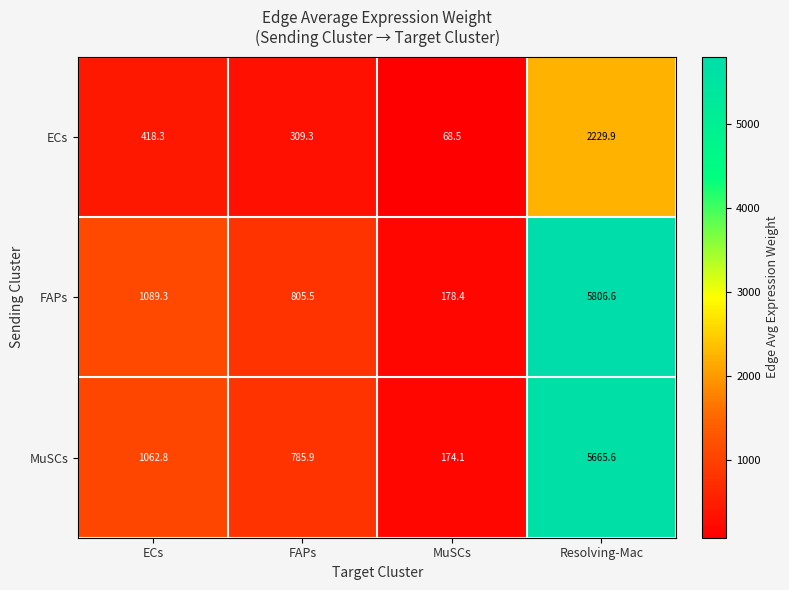

Which series has the widest spread of values?

FAPs